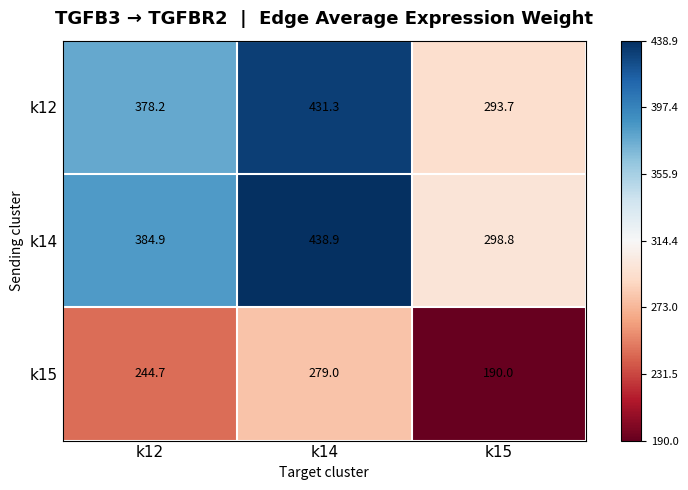

What is the difference between the maximum and second lowest values in the k14 series?

54.0